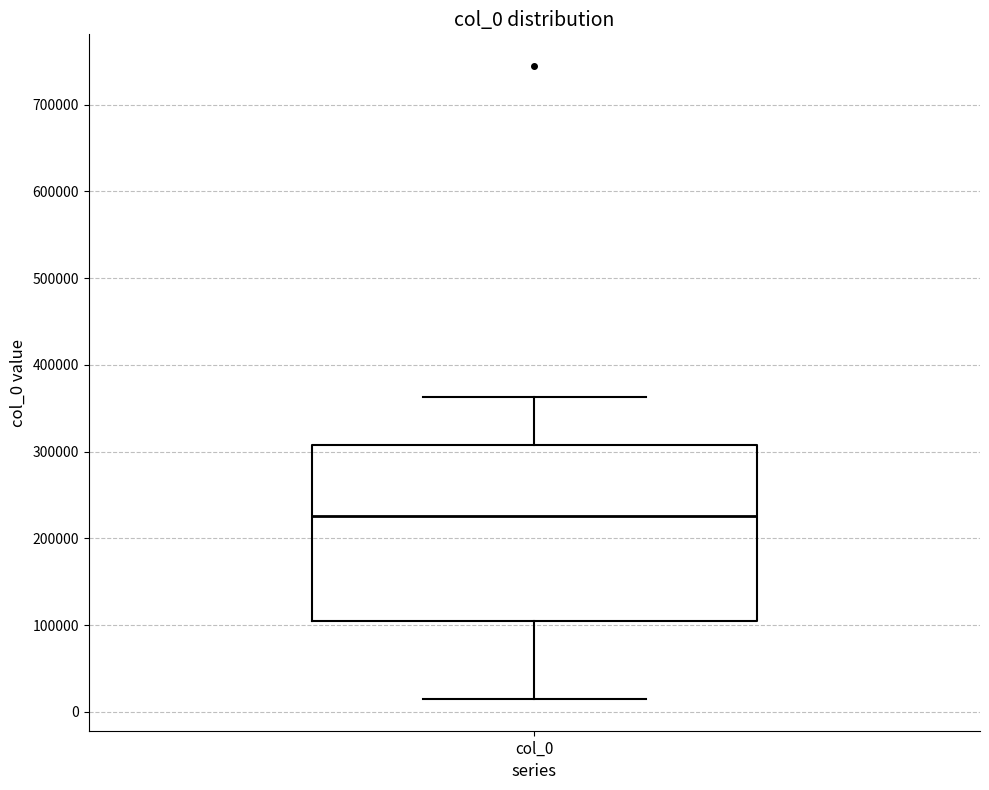

Read this box plot against the y-axis: the position of the median line, the range covered by the box, and the ends of both whiskers. The values are not printed on the chart, so give them approximately, as read against the axis.

median 230000, box 100000 to 310000, whiskers 10000 to 360000